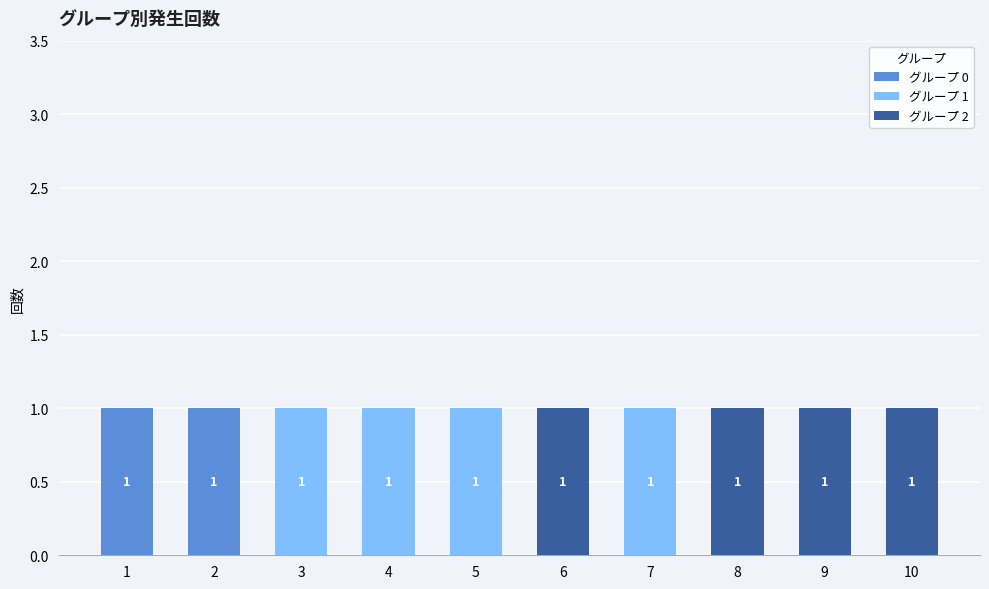

True or false: グループ 0 has a value of 0 at 5.

True